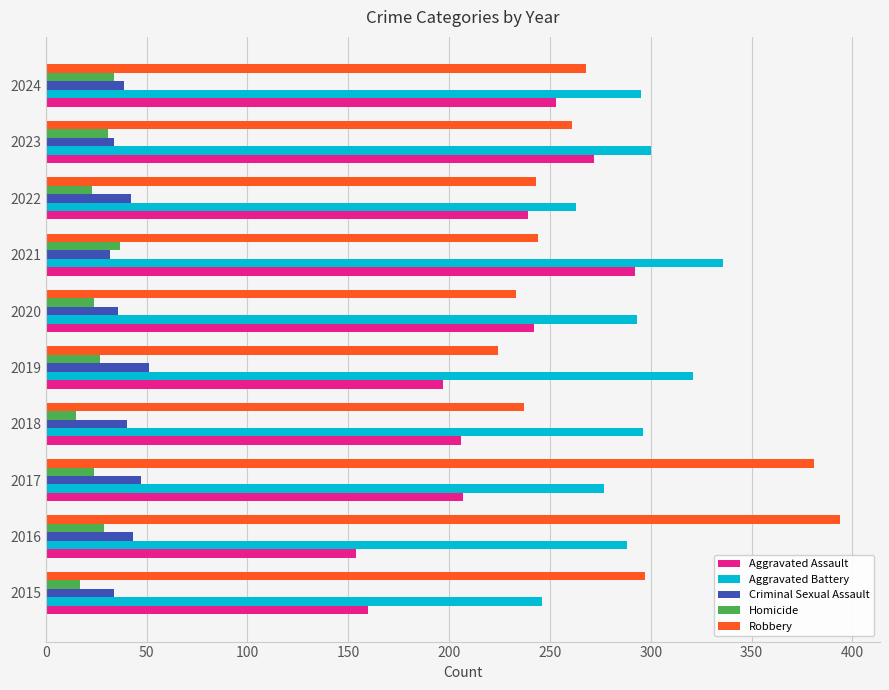

What is the total value across all series at 2022?

810